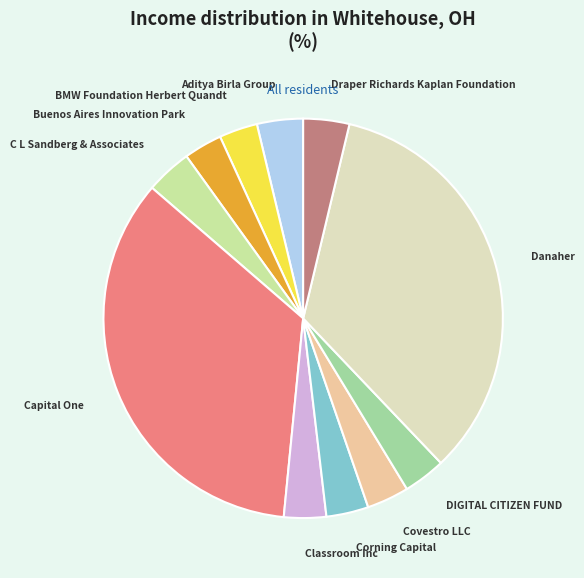

What is the largest slice in the pie chart?

Capital One